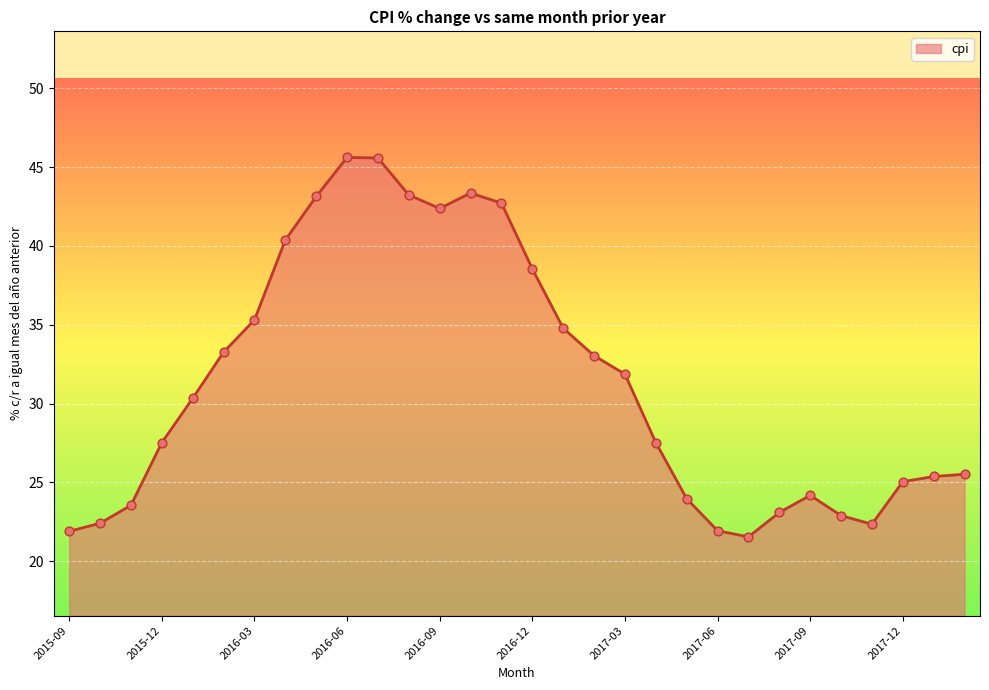

What is the difference between the maximum and minimum values?

24.1